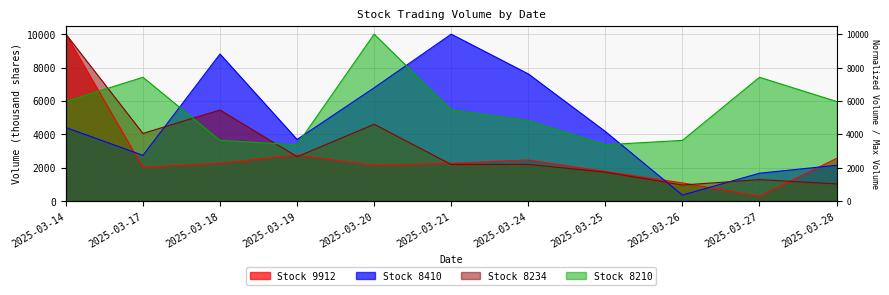

How many intersections are there between 9912 and 8410?

4